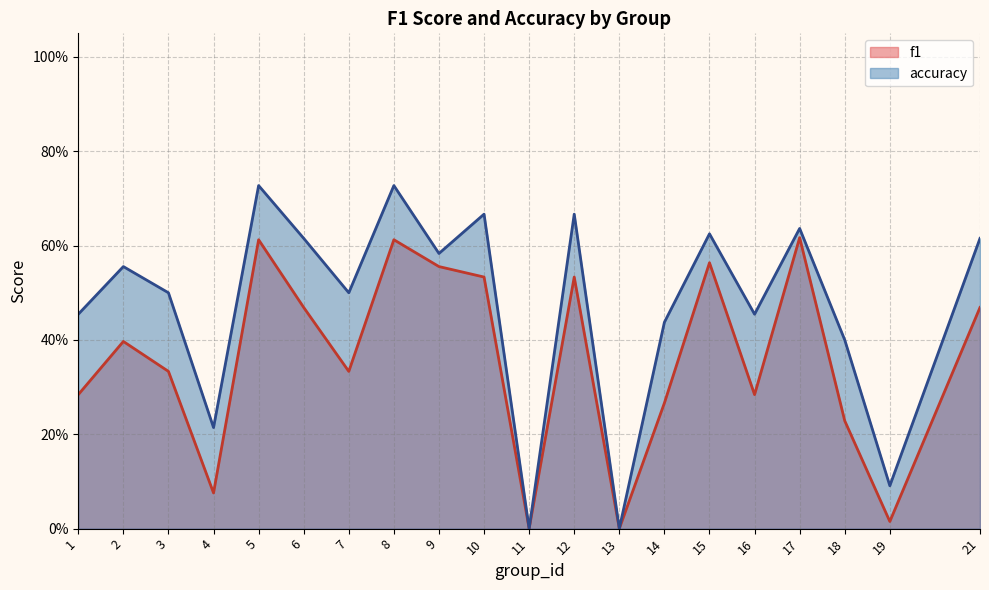

What is the total value across all series at 15?

1.2